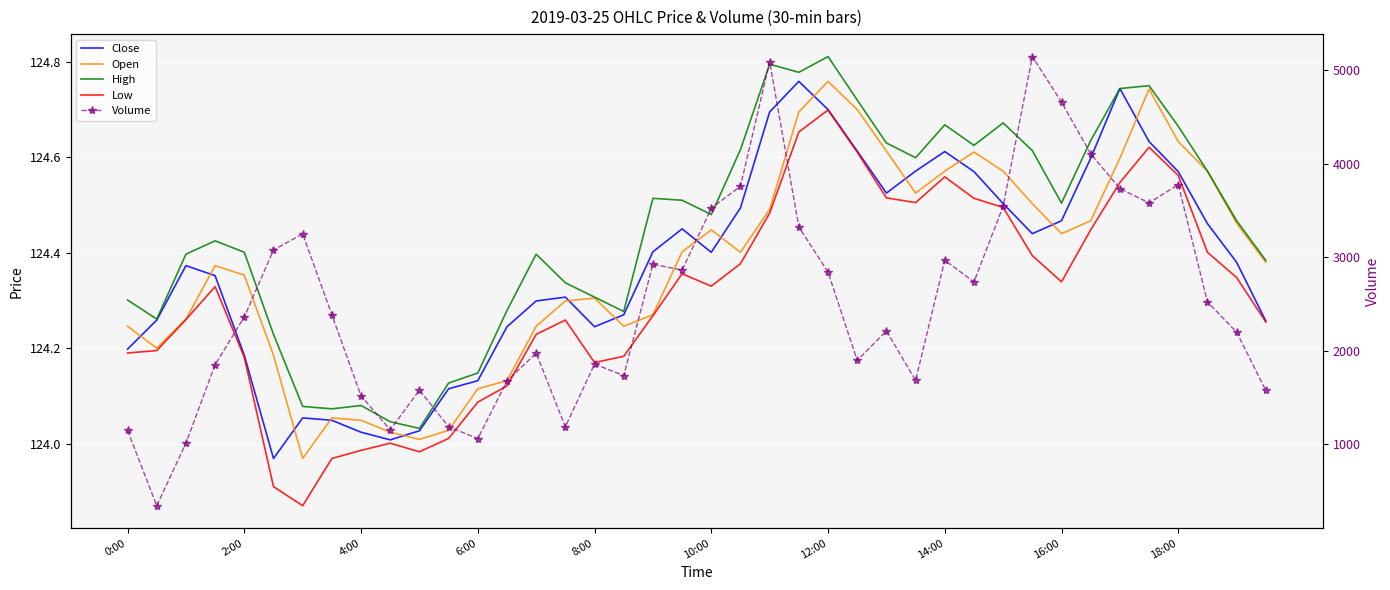

True or false: Volume has more than 1 interior local peaks.

True